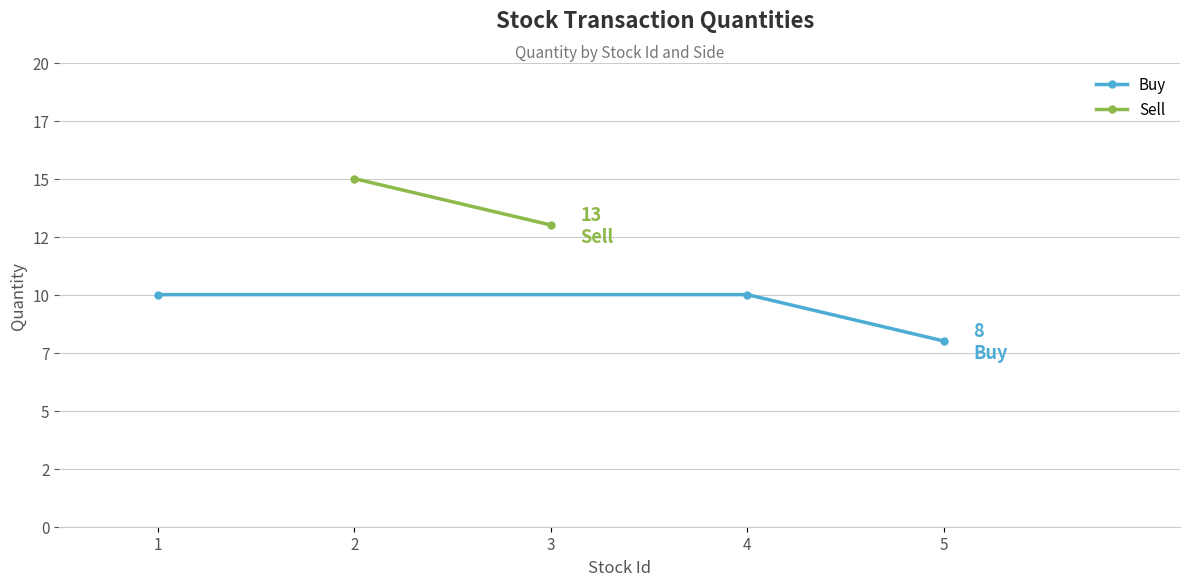

How many values are between 8 and 10?

3